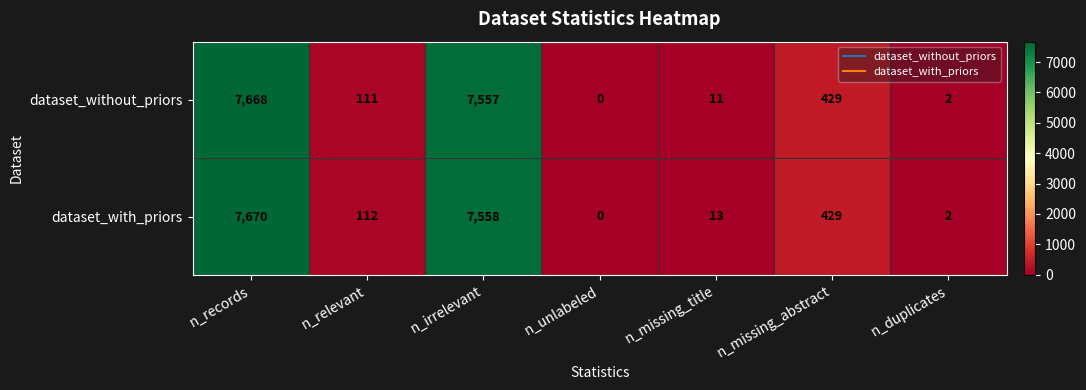

At which category does the chart reach its peak across all series?

n_records